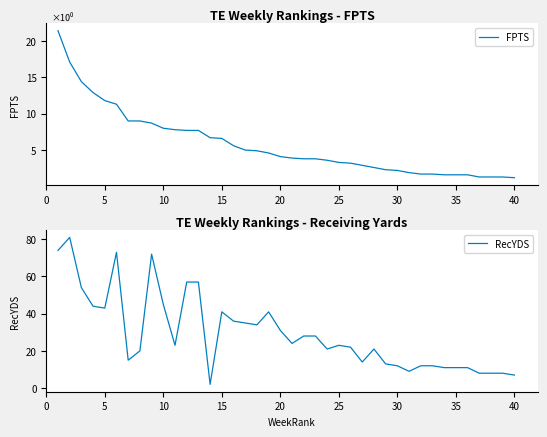

Rank the series by their maximum value, from highest to lowest.

RecYDS, FPTS